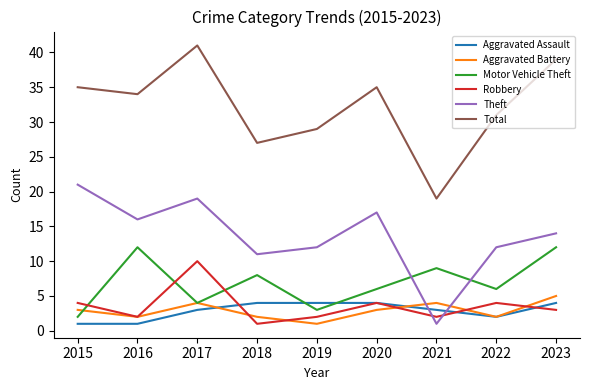

Between 2018 and 2023, which series saw the biggest shift?

Total